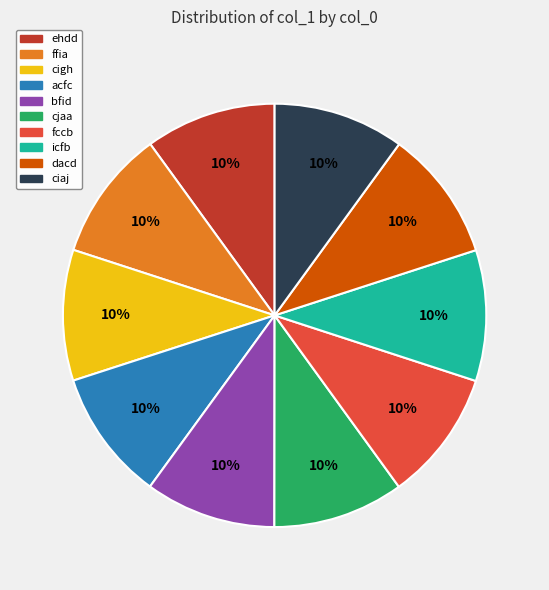

To the nearest percent, what is the combined percentage of acfc and dacd?

20%